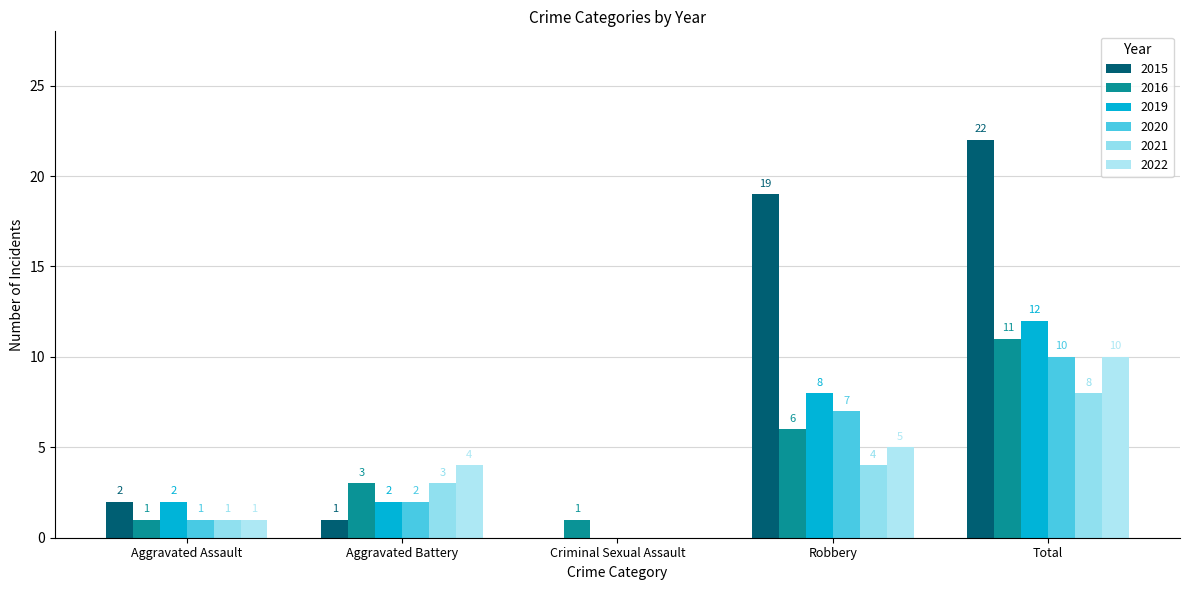

At which category is the sum across all series the highest?

Total